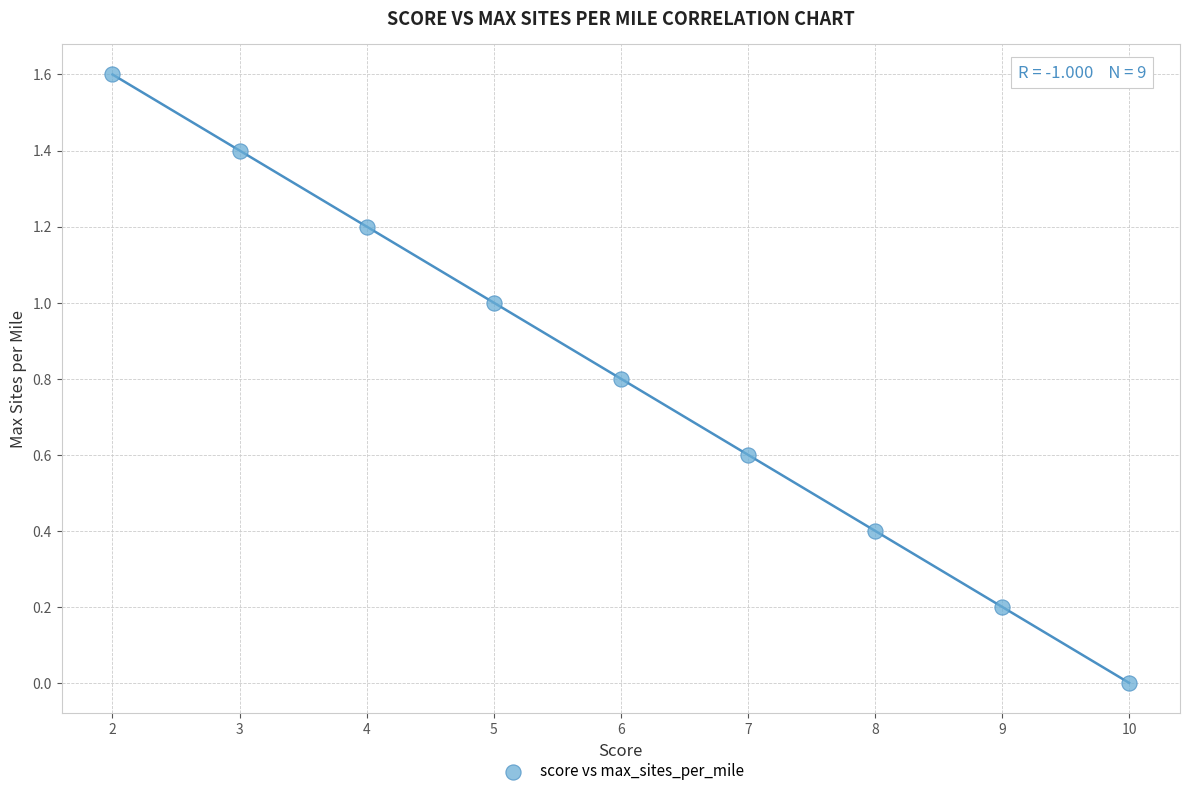

What is the average X value?

6.0